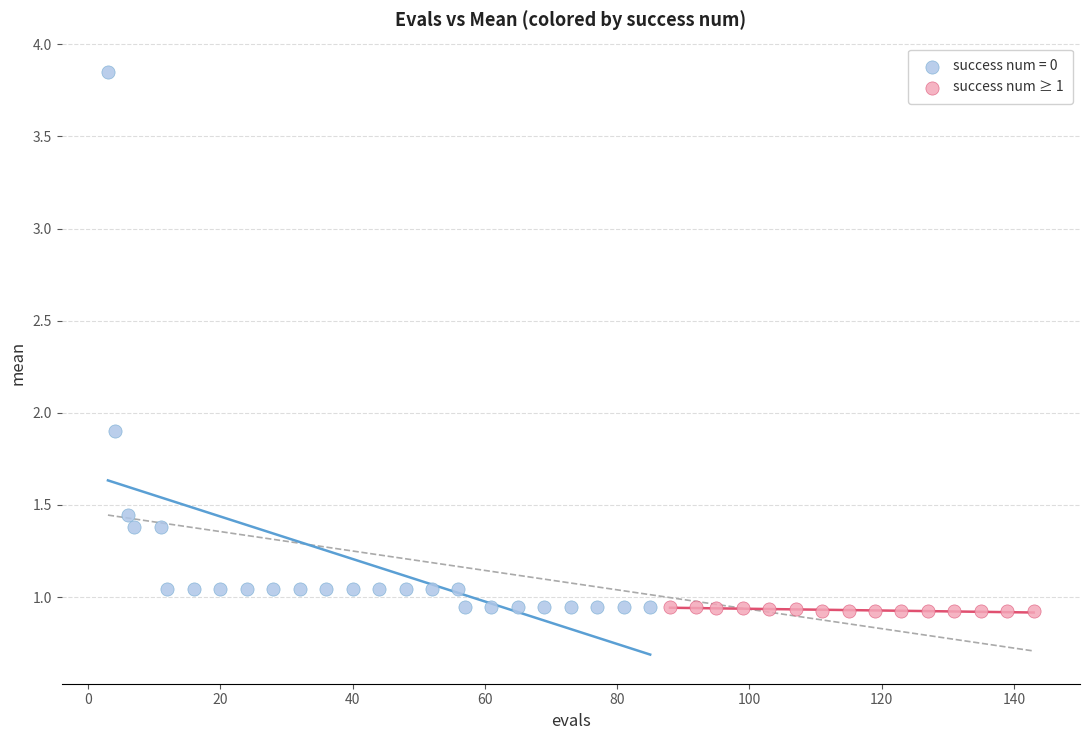

Which series has the largest Y range (max minus min)?

success num = 0